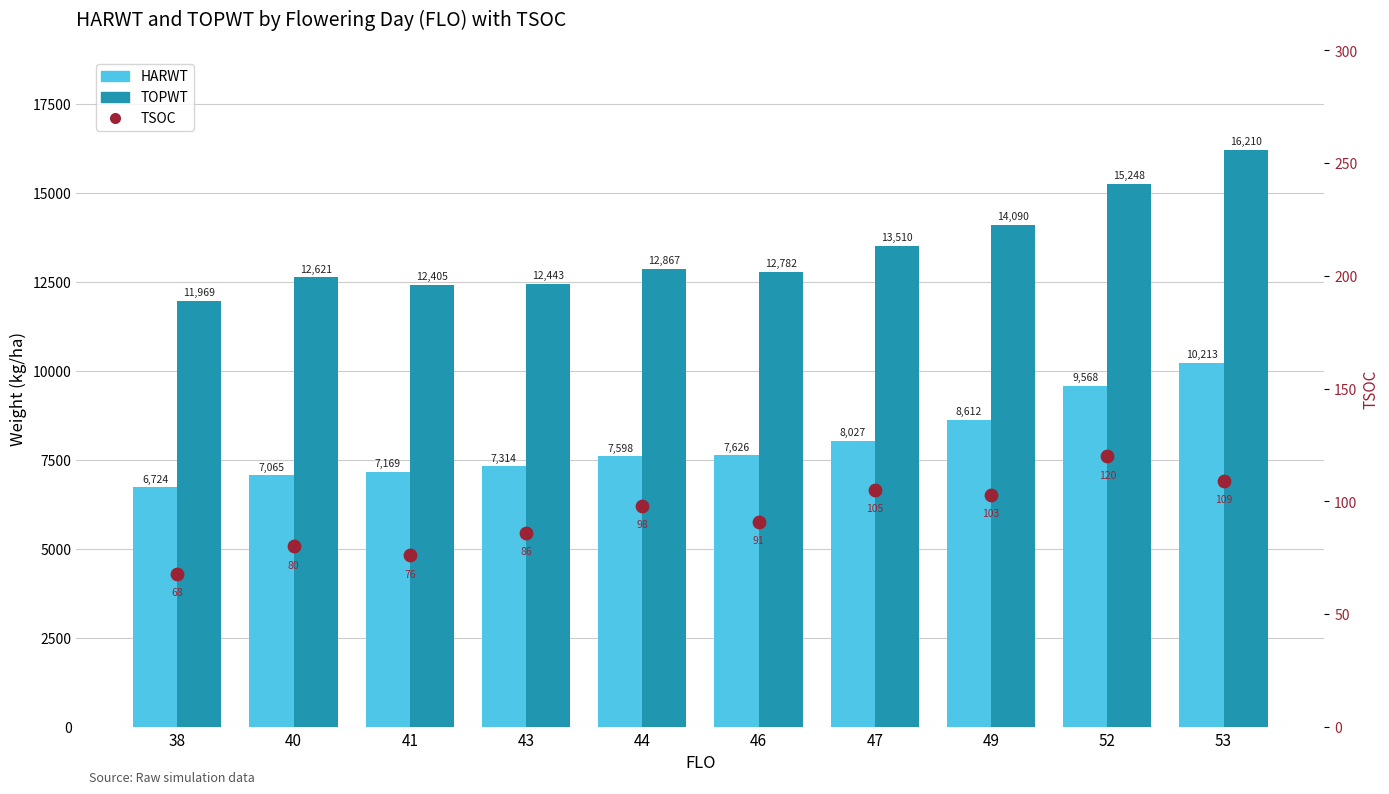

What is the total value across all series at 47?

21642